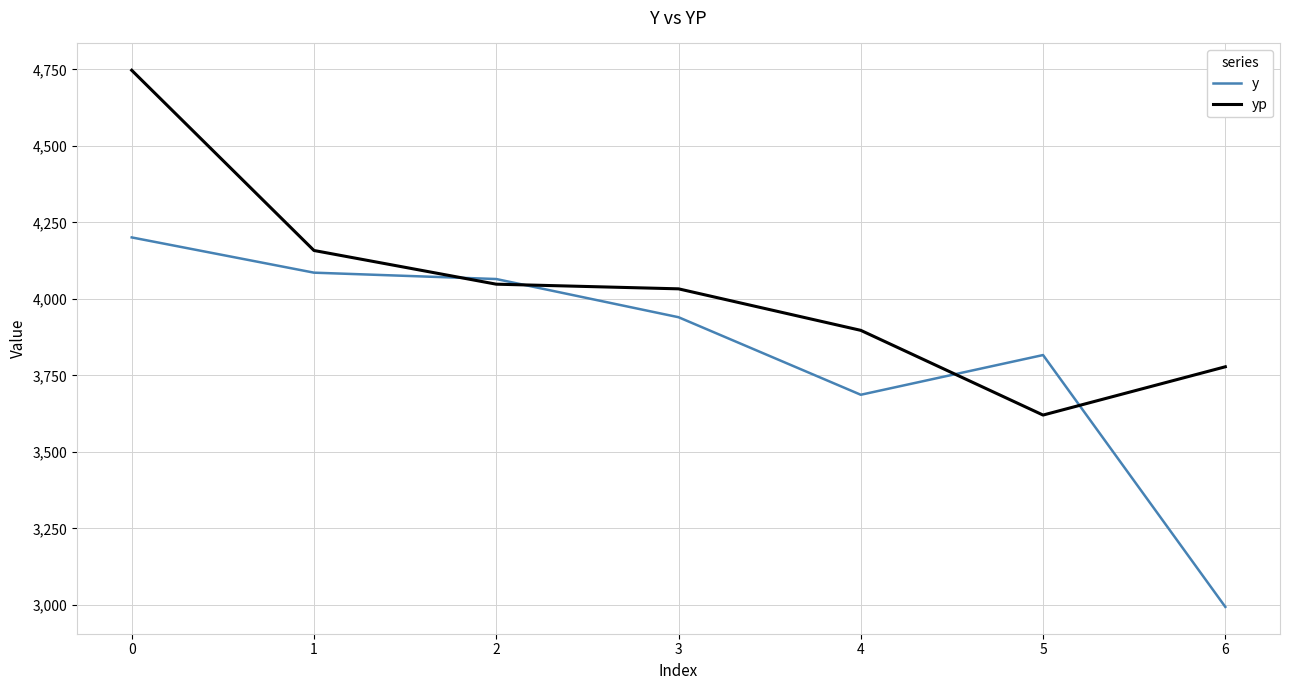

Where is yp nearest to the value 4183?

1